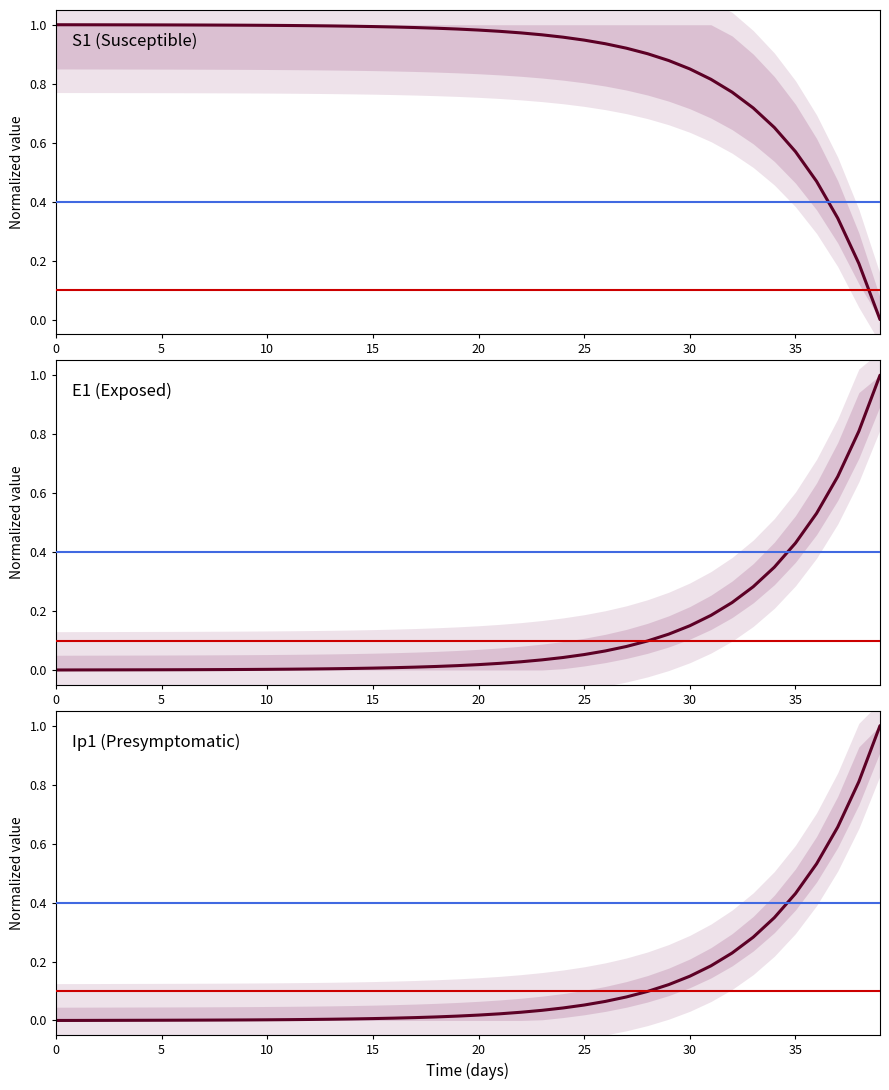

What is the difference between the maximum and minimum values in the S1 (Susceptible) series?

1.0